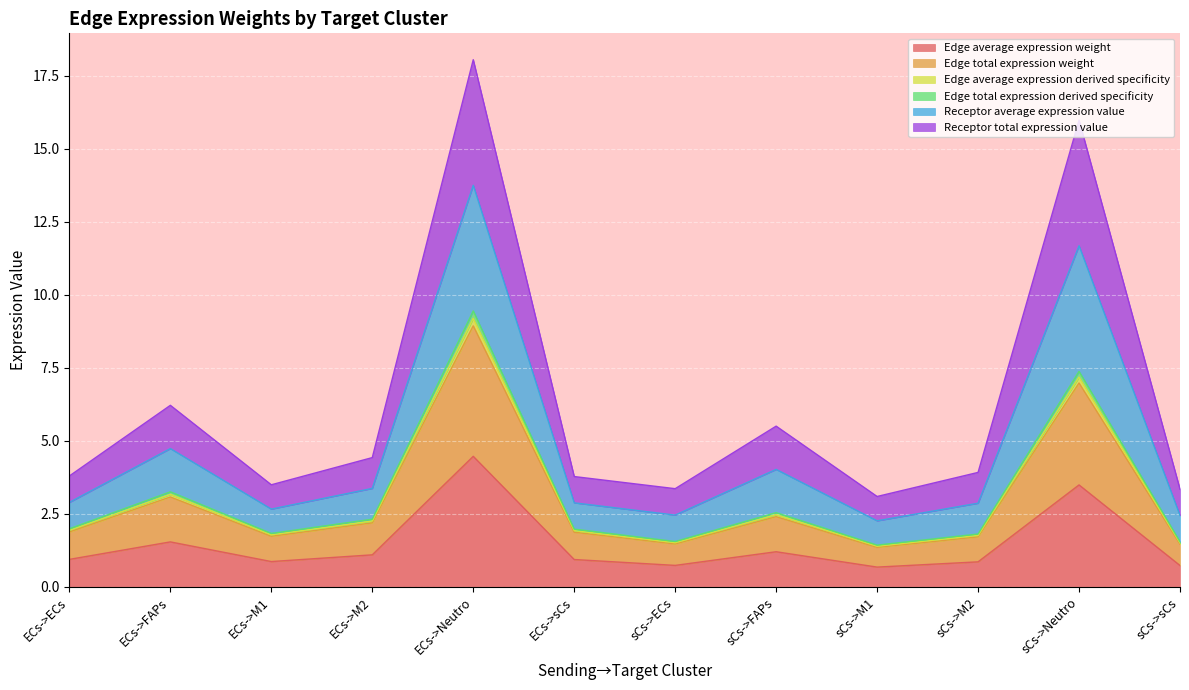

True or false: Edge average expression derived specificity and Receptor average expression value intersect in this chart.

False